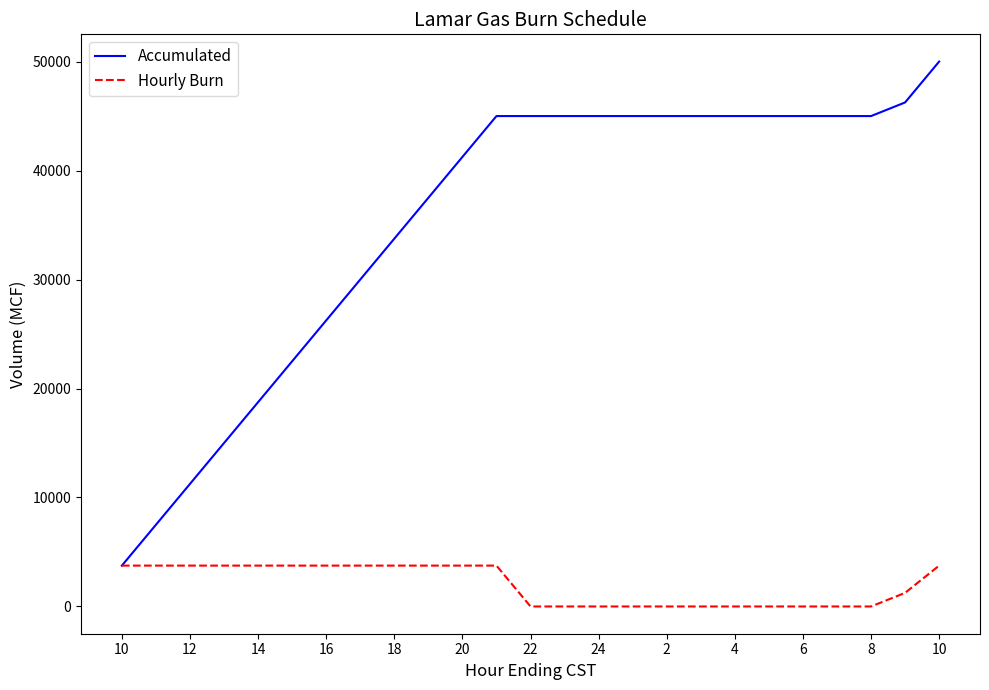

How many lines are shown in the chart?

2